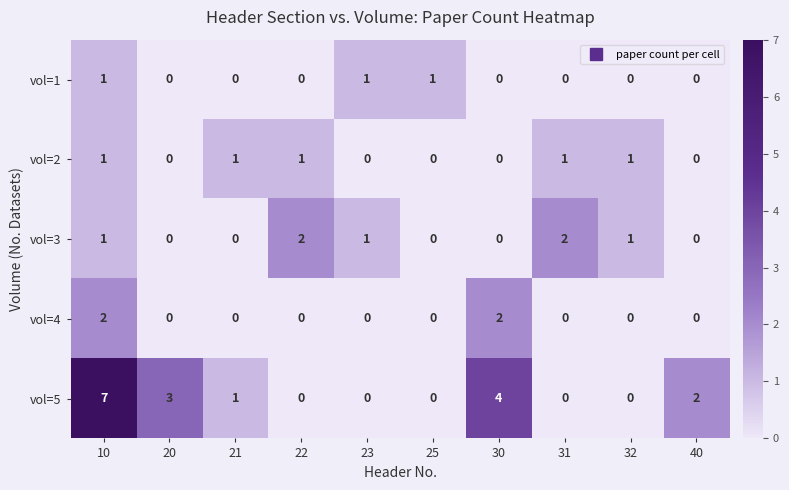

What is the maximum value shown in the chart?

7